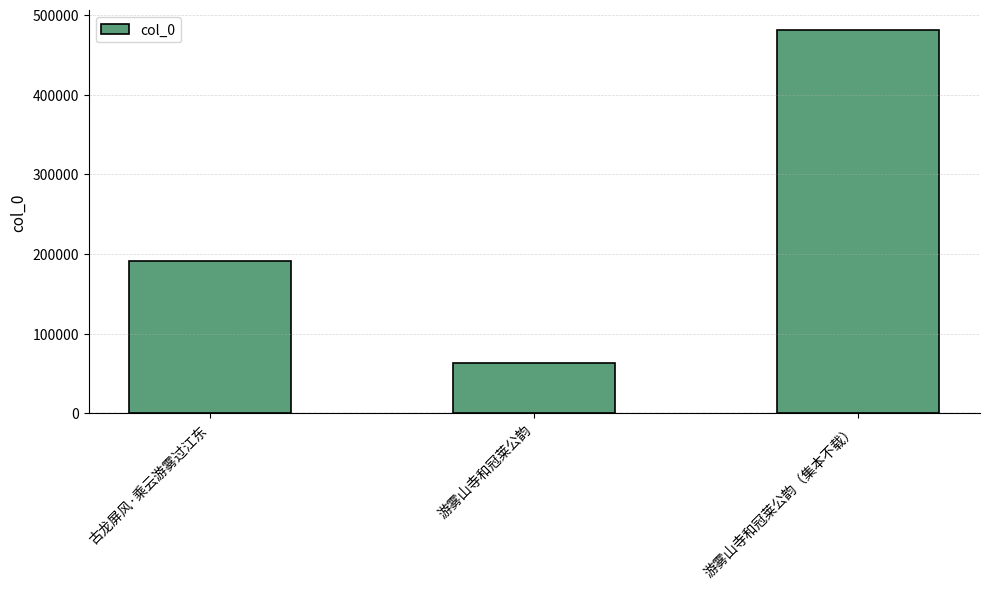

List the labels in order of value, largest first.

游雾山寺和冠莱公韵（集本不载）, 古龙屏风·乘云游雾过江东, 游雾山寺和冠莱公韵